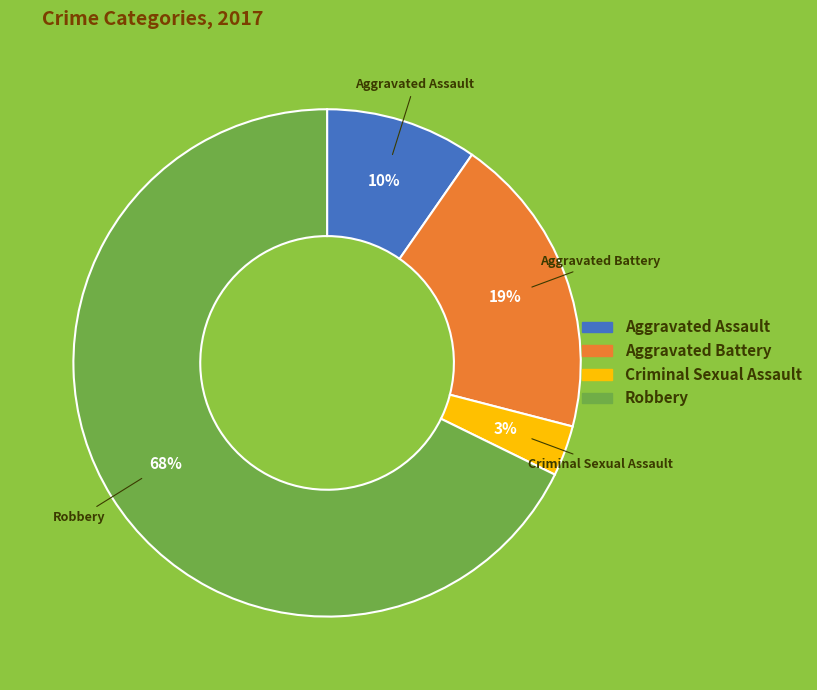

To the nearest percent, what percentage of the pie is Aggravated Battery?

19%